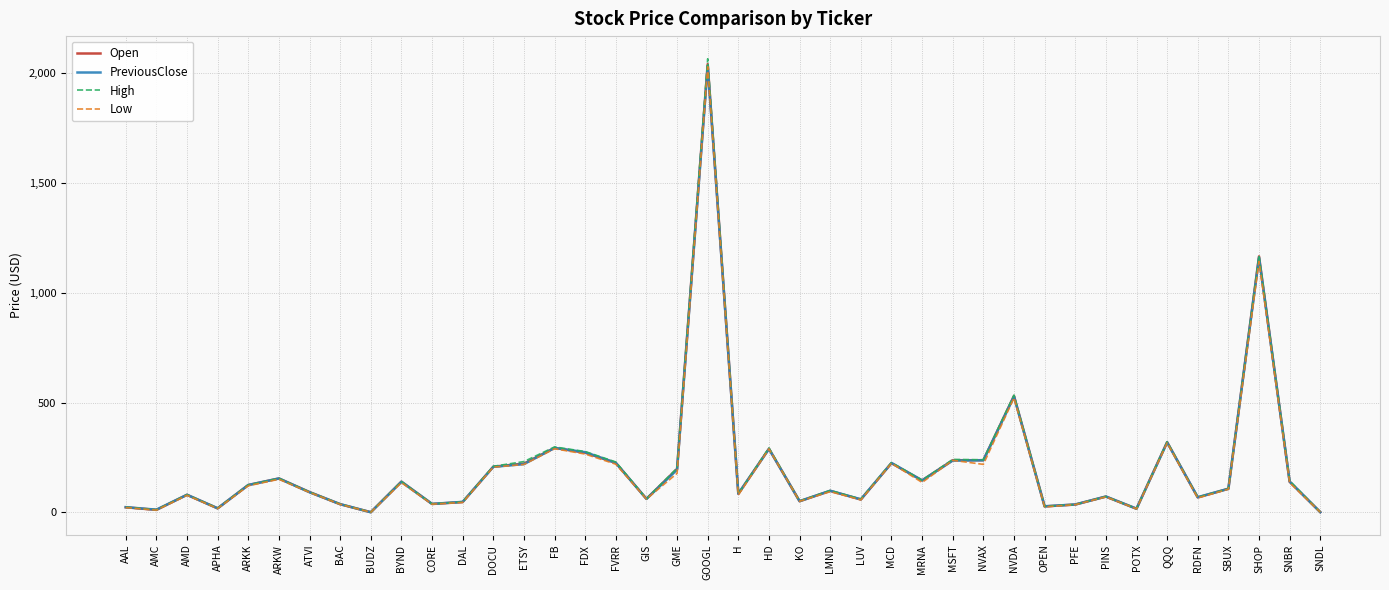

What is the spread (max minus min) of values at SBUX?

2.3